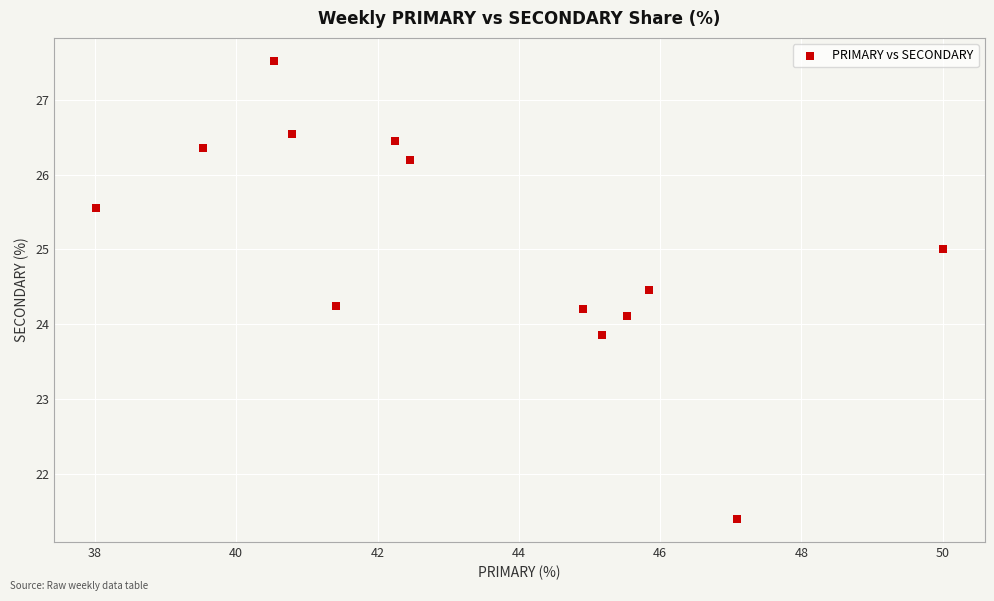

What is the range of X values (max minus min)?

12.0